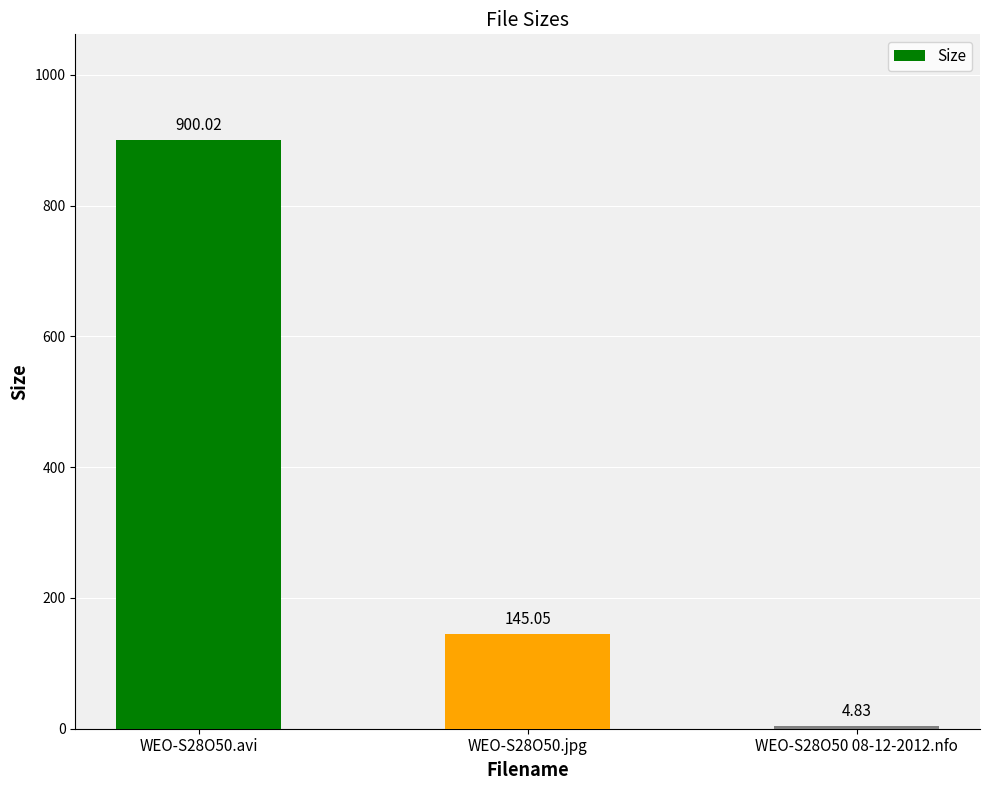

What value does the data have at WEO-S28O50.jpg?

145.1